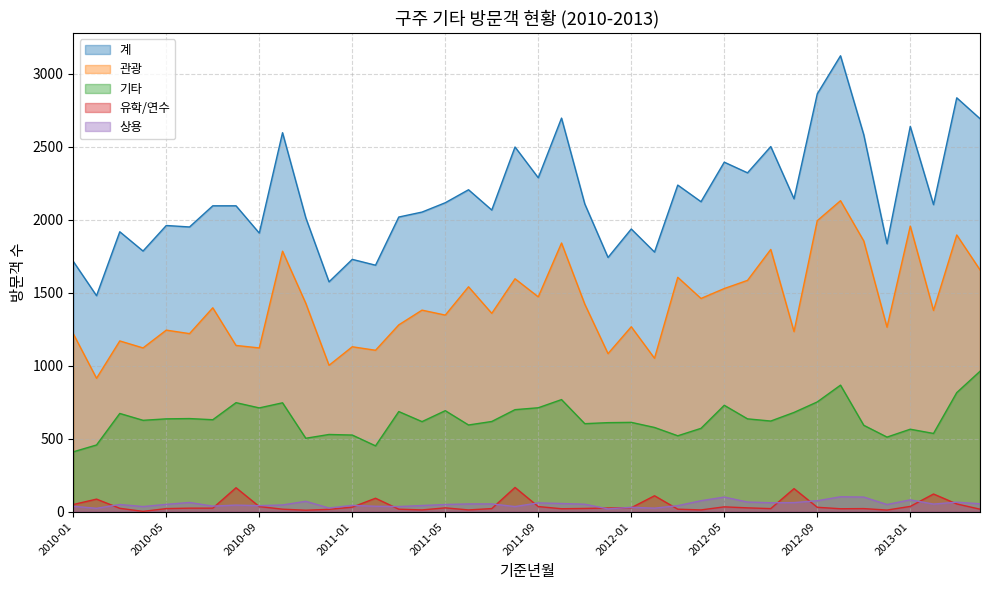

Between 2012-02 and 2010-12, which is larger?

2012-02